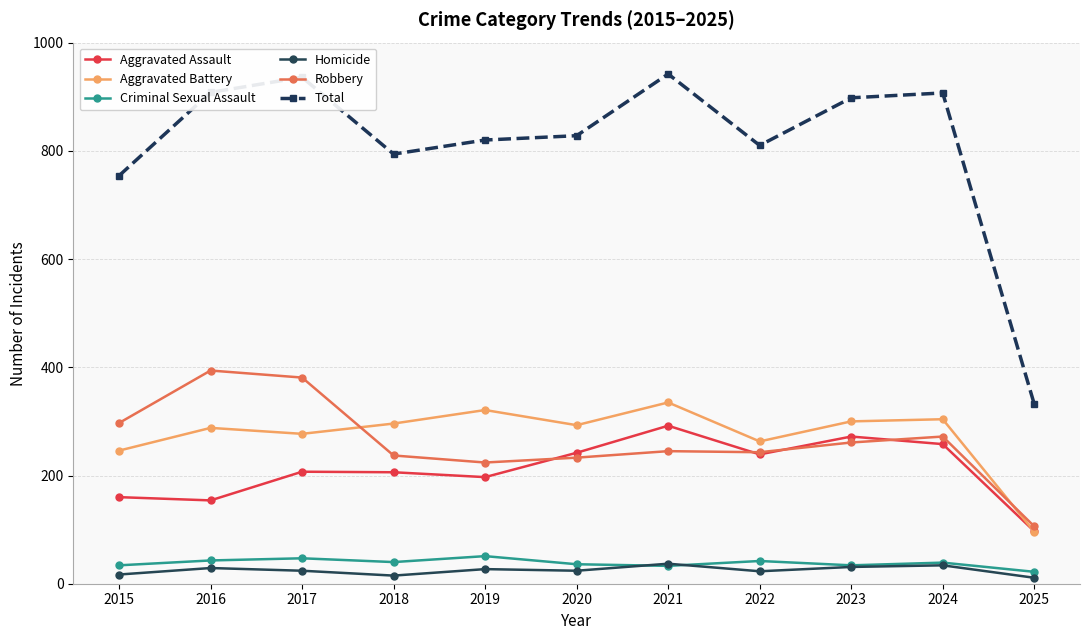

How many lines are shown in the chart?

6